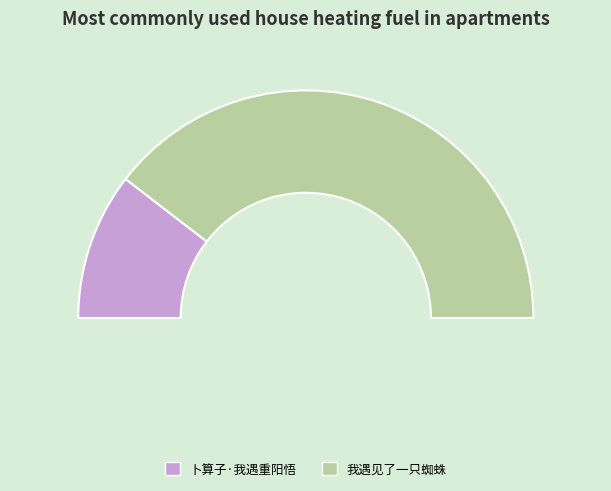

Combined, what portion of the pie is 卜算子·我遇重阳悟 and 我遇见了一只蜘蛛?

100.0%